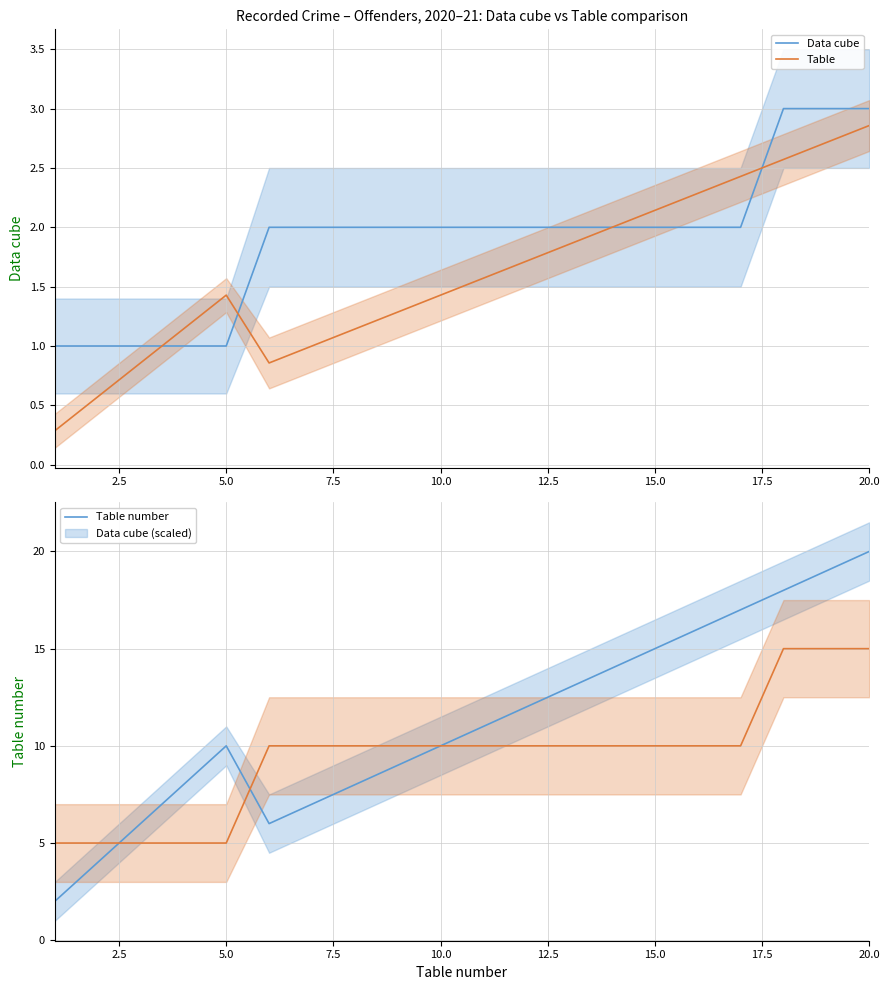

What is the highest value of the Data cube (scaled) series?

15